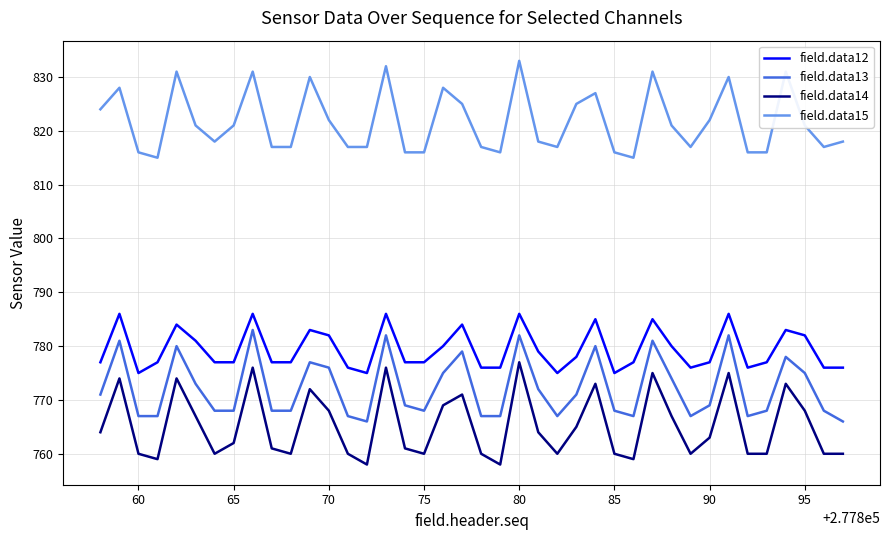

Reading left to right, what are all the values shown in this chart?

field.data12: 777	786	775	777	784	781	777	777	786	777	777	783	782	776	775	786	777	777	780	784	776	776	786	779	775	778	785	775	777	785	780	776	777	786	776	777	783	782	776	776
field.data13: 771	781	767	767	780	773	768	768	783	768	768	777	776	767	766	782	769	768	775	779	767	767	782	772	767	771	780	768	767	781	774	767	769	782	767	768	778	775	768	766
field.data14: 764	774	760	759	774	767	760	762	776	761	760	772	768	760	758	776	761	760	769	771	760	758	777	764	760	765	773	760	759	775	767	760	763	775	760	760	773	768	760	760
field.data15: 824	828	816	815	831	821	818	821	831	817	817	830	822	817	817	832	816	816	828	825	817	816	833	818	817	825	827	816	815	831	821	817	822	830	816	816	831	821	817	818